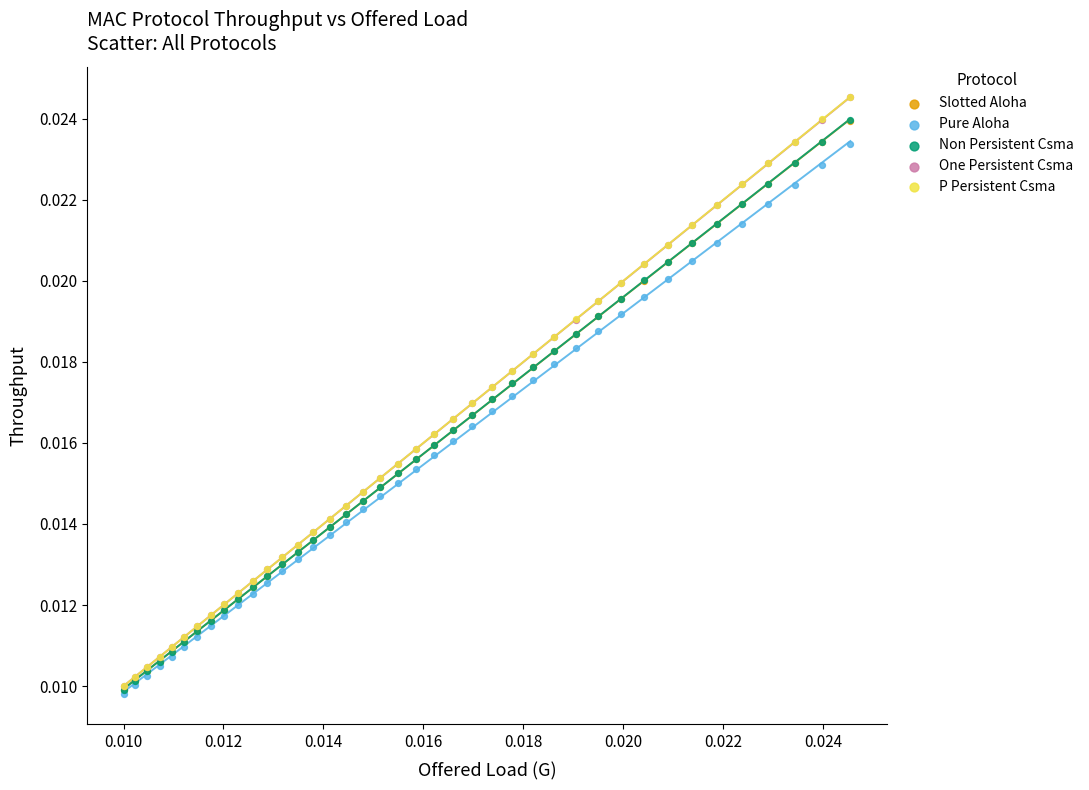

What are all the series names shown in the legend?

Slotted Aloha, Pure Aloha, Non Persistent Csma, One Persistent Csma, P Persistent Csma